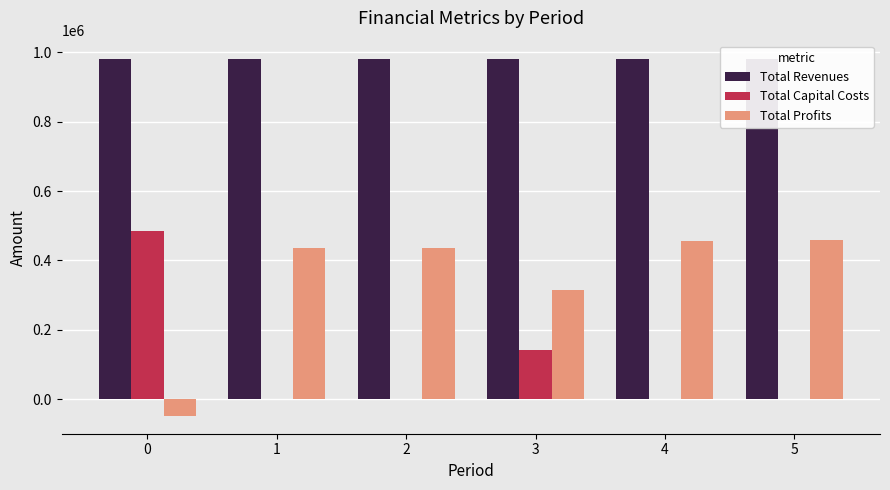

What is the value of the Total Profits bar at the 5th from the left?

457006.8